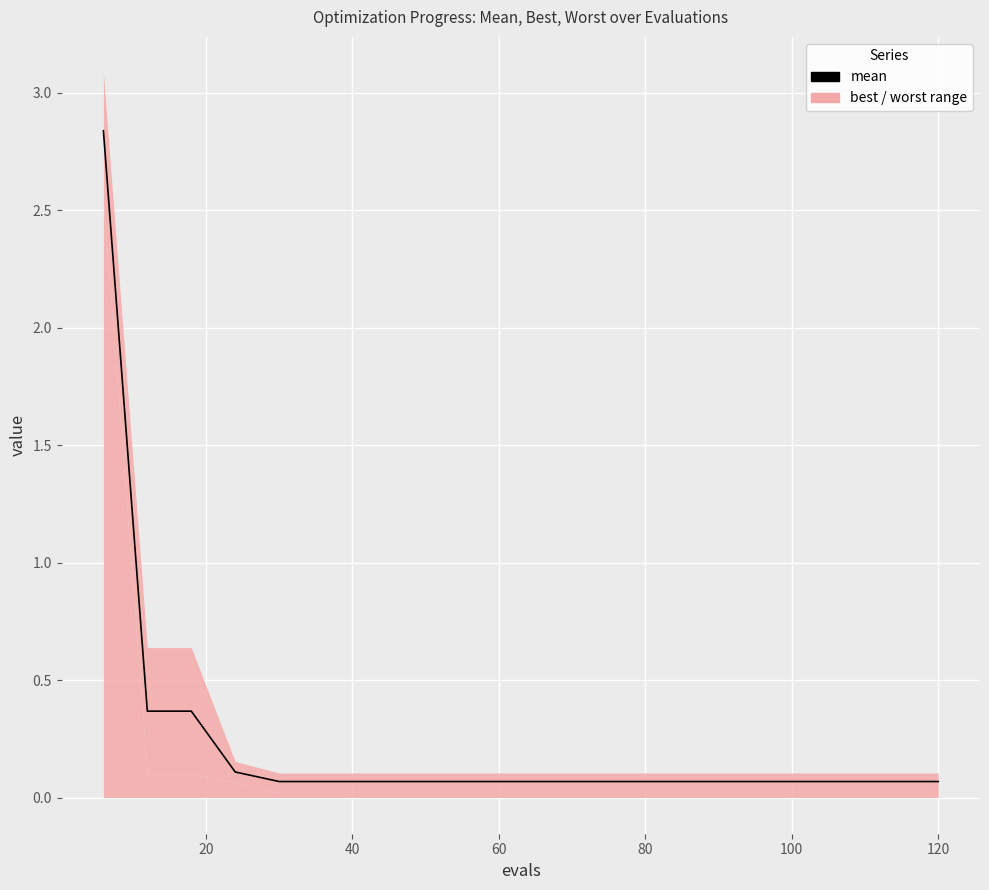

At which label is the value closest to 1?

20